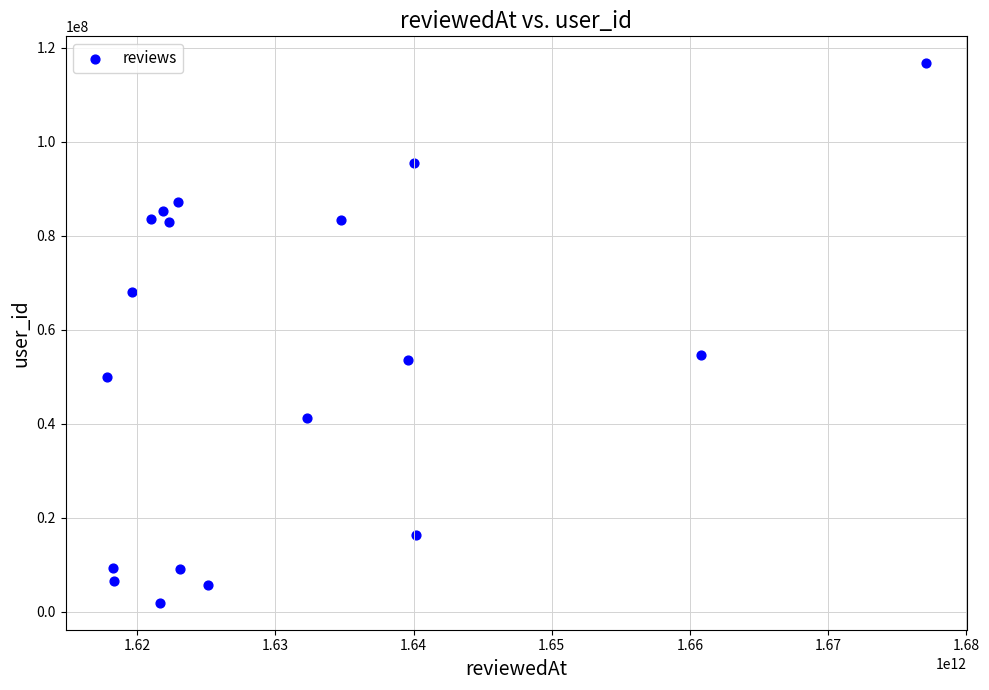

What is the range of X values (max minus min)?

59292283129